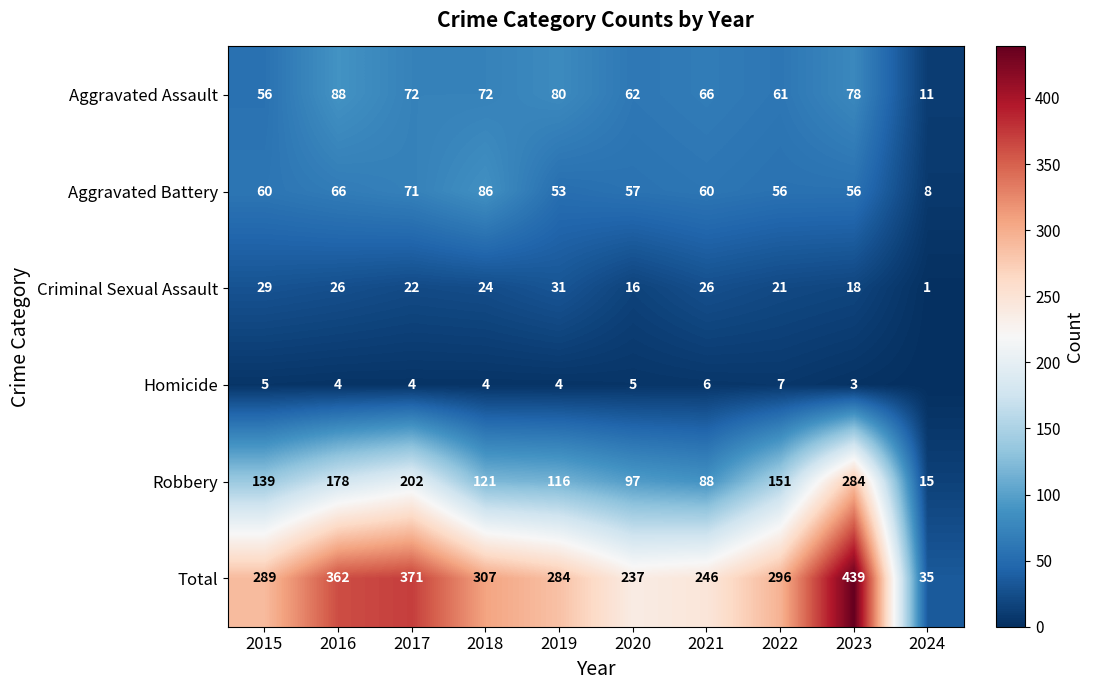

Which label corresponds to the smallest value in the chart?

2024